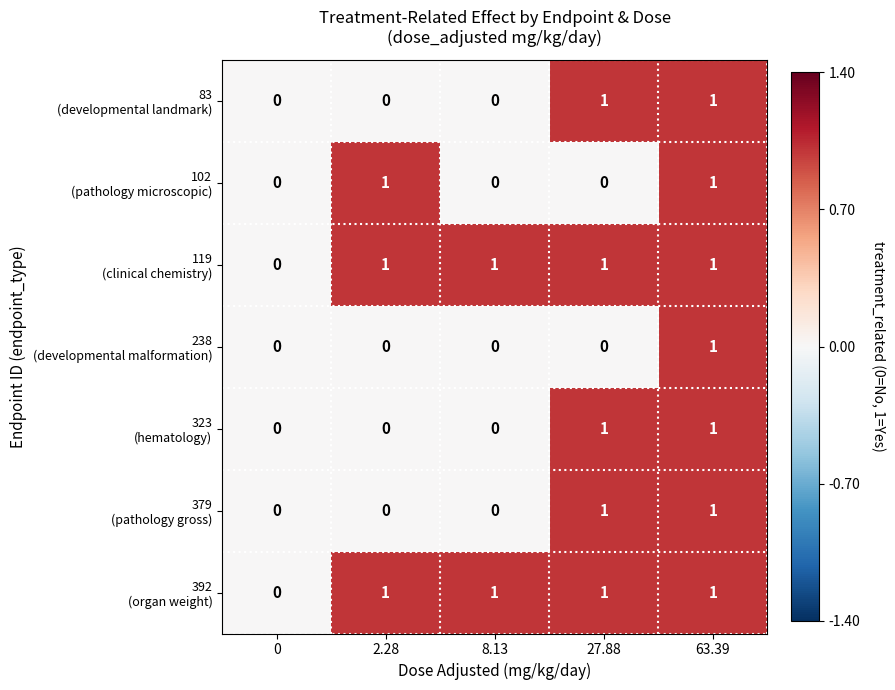

At which category is the sum across all series the highest?

63.39